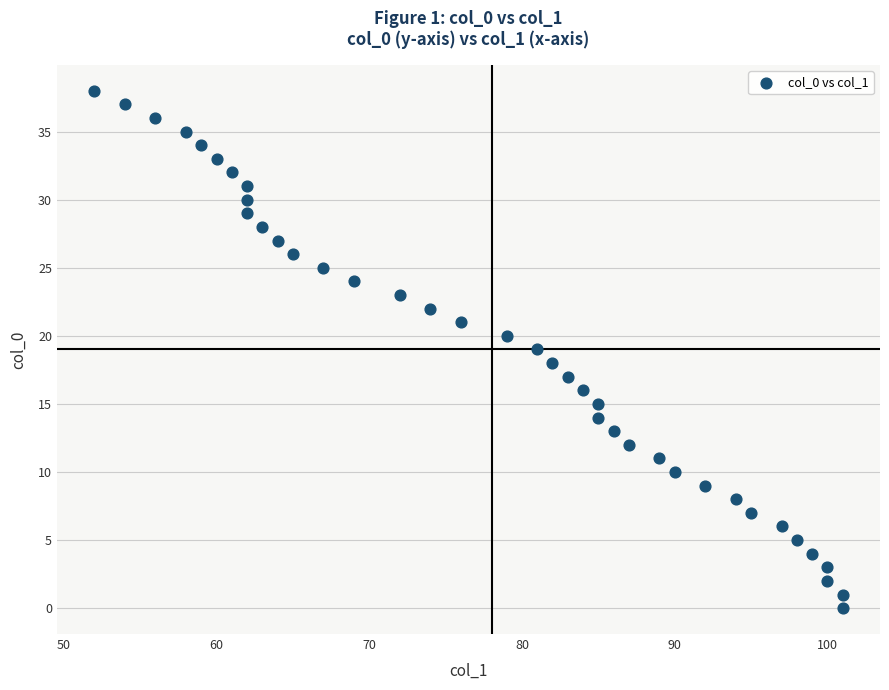

What is the range of X values (max minus min)?

49